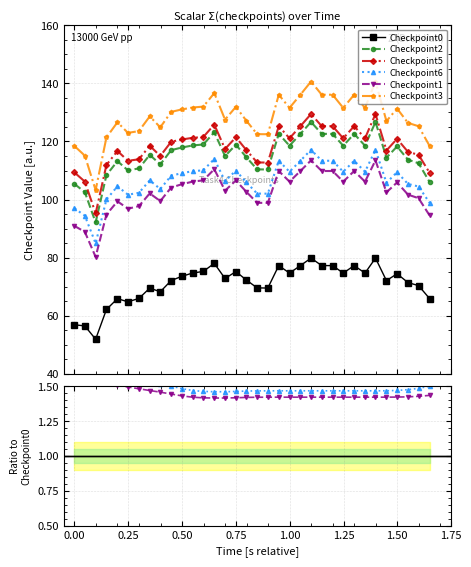

What is the difference between the maximum and second lowest values in the Checkpoint2 series?

24.2